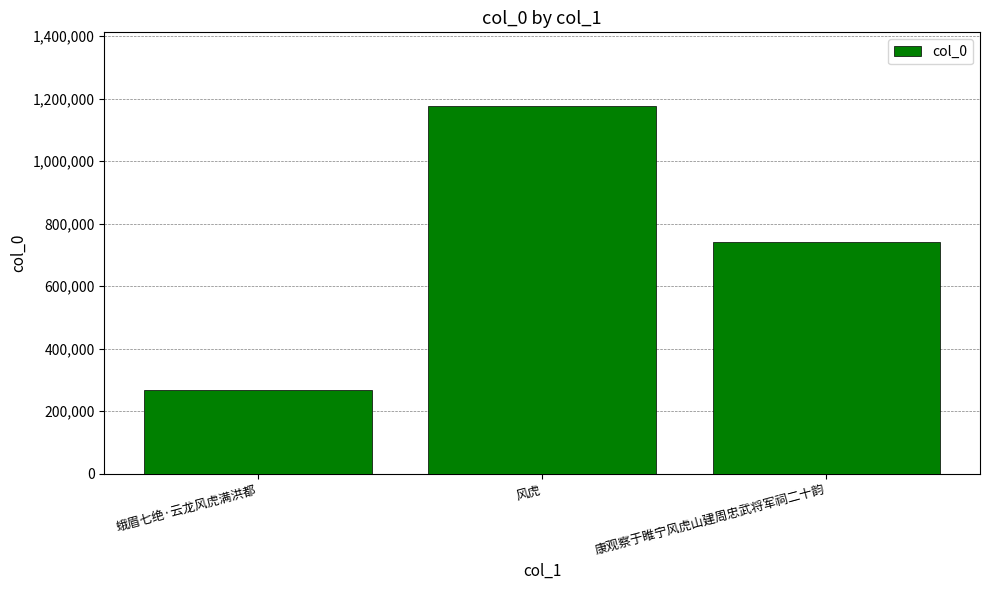

List the labels in order of value, smallest first.

蛾眉七绝·云龙风虎满洪都, 康观察于睢宁风虎山建周忠武将军祠二十韵, 风虎